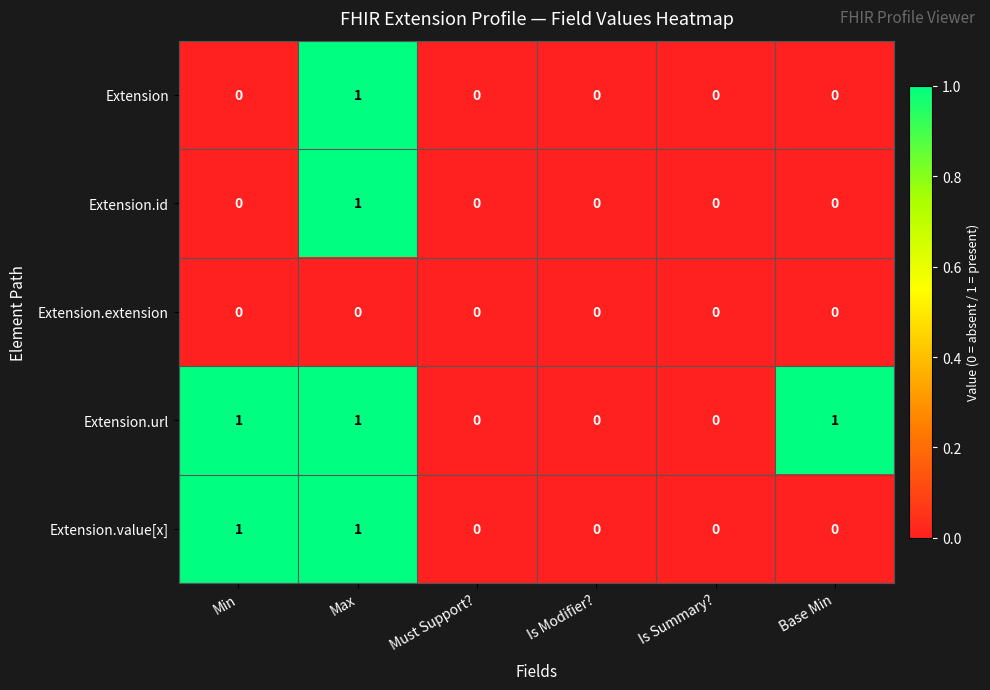

Count the Extension values in the range 0 to 1.

6